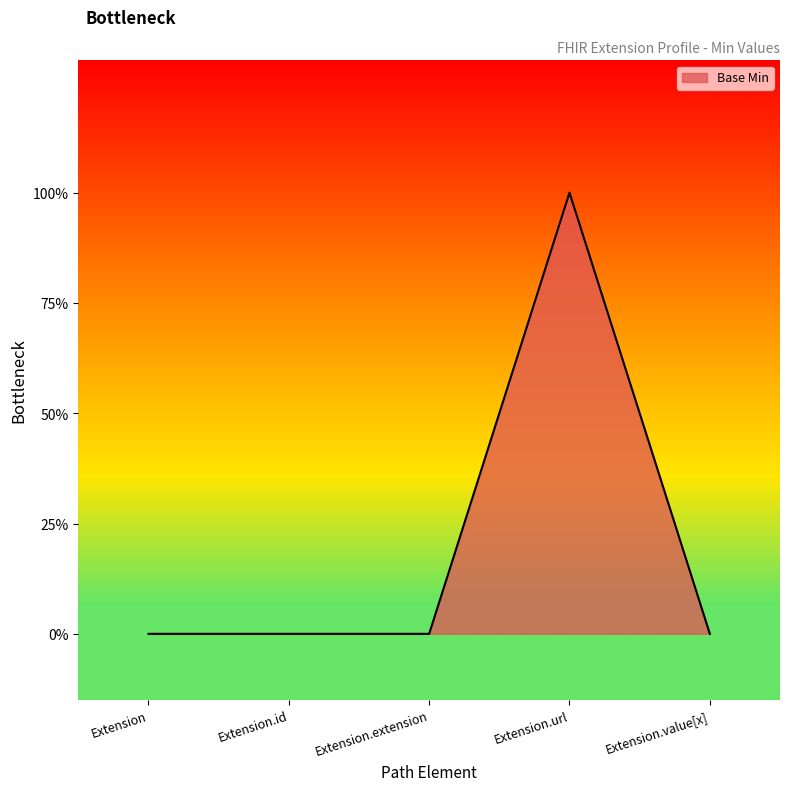

Between Extension.value[x] and Extension, which is larger?

Extension.value[x]